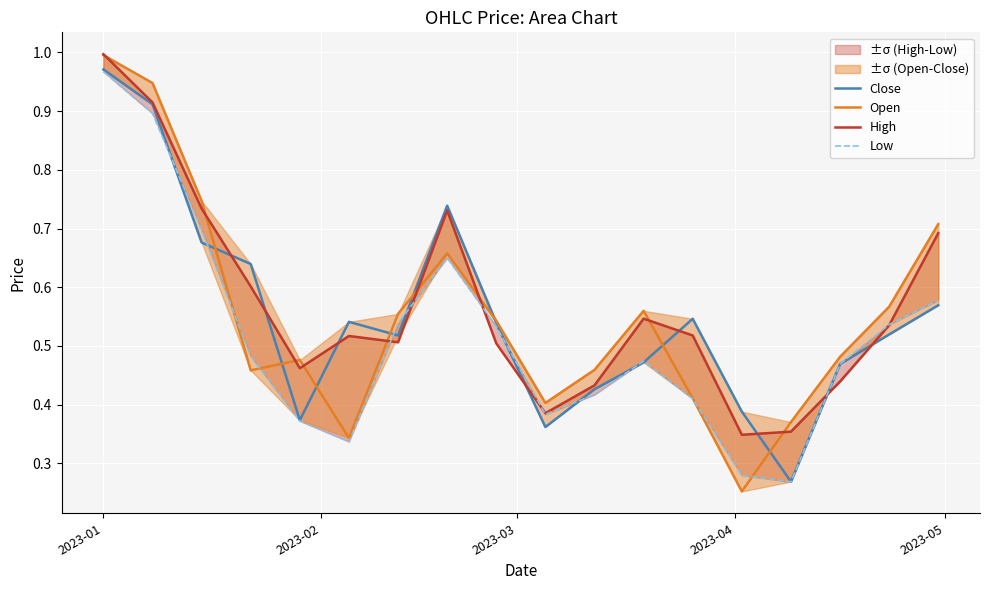

List the series in order of their peak value, lowest first.

Low, Close, Open, High